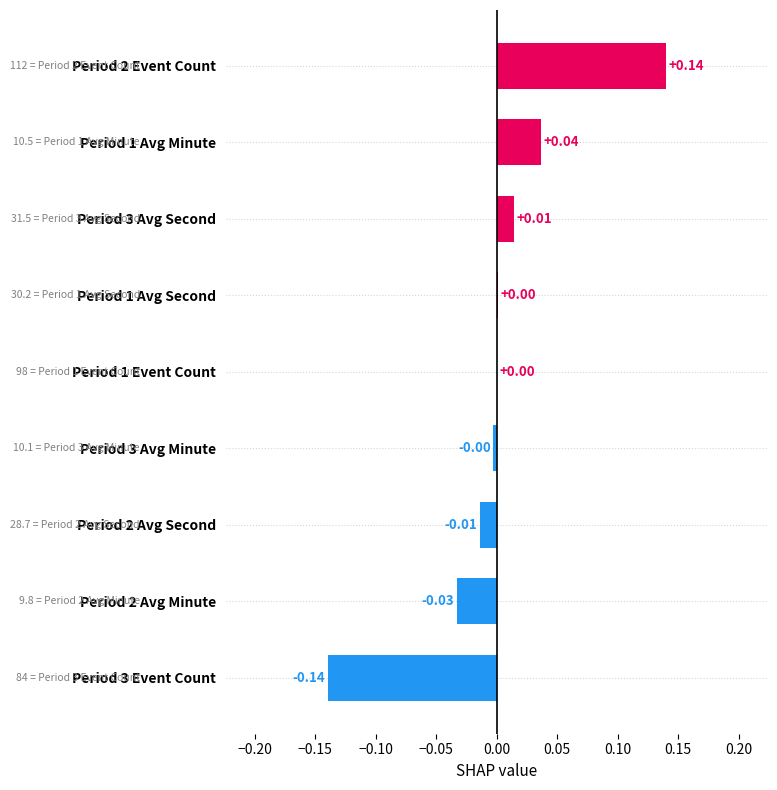

Between Period 2 Avg Minute and Period 2 Event Count, which is larger?

Period 2 Event Count